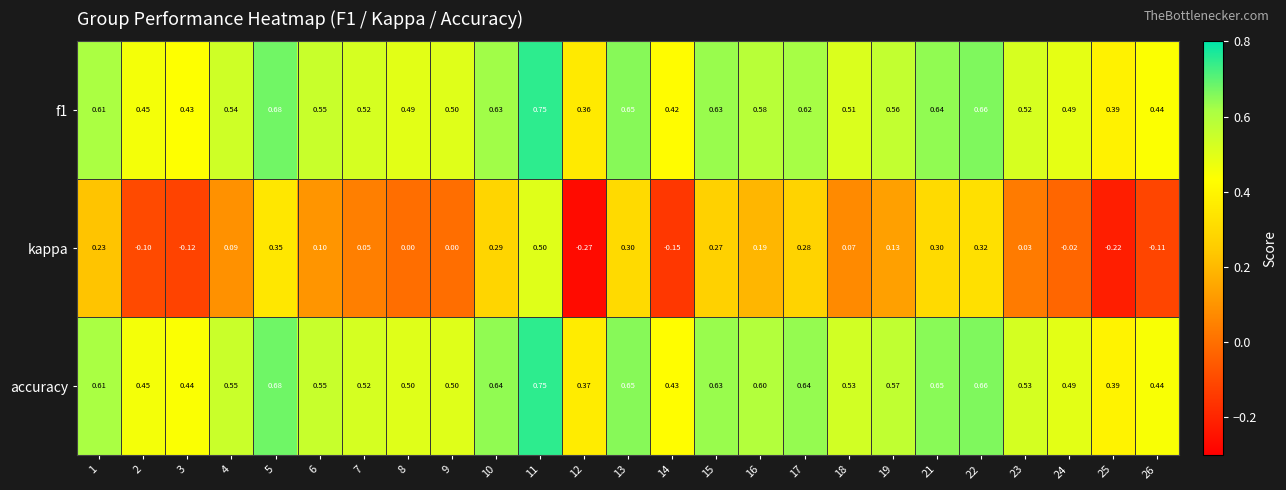

Which series has the largest total across all categories?

accuracy